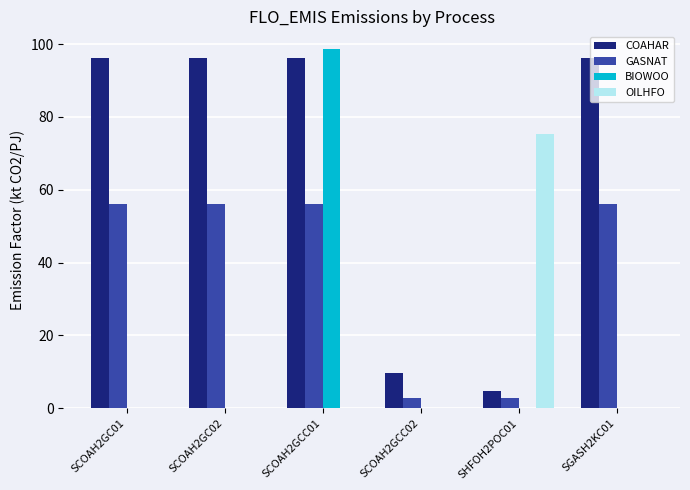

What is the greatest value displayed?

98.6